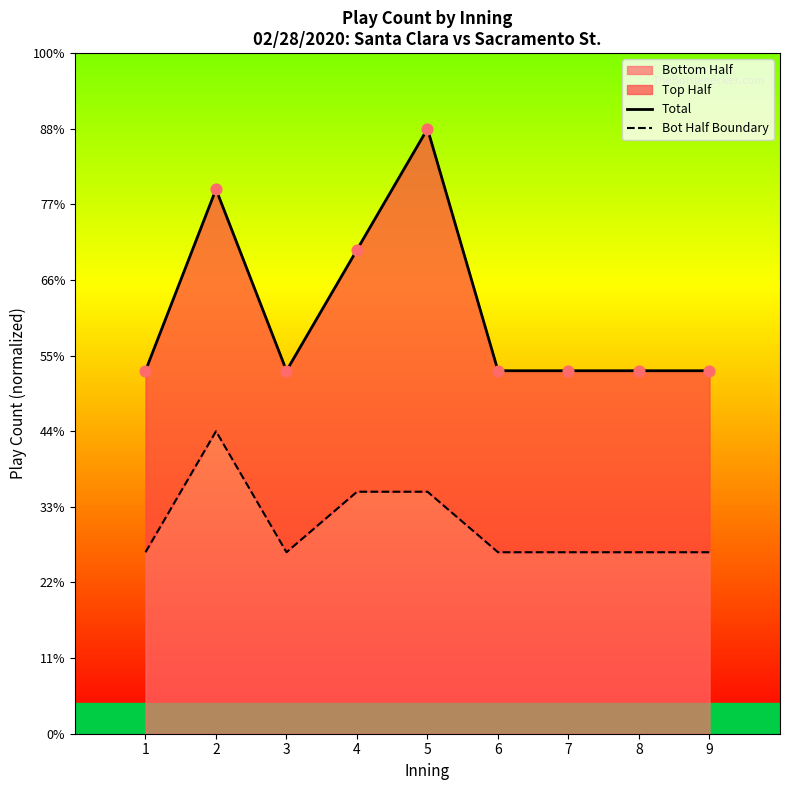

Is the value of Bot Half Boundary at 6 greater than the value of Total at 3?

No